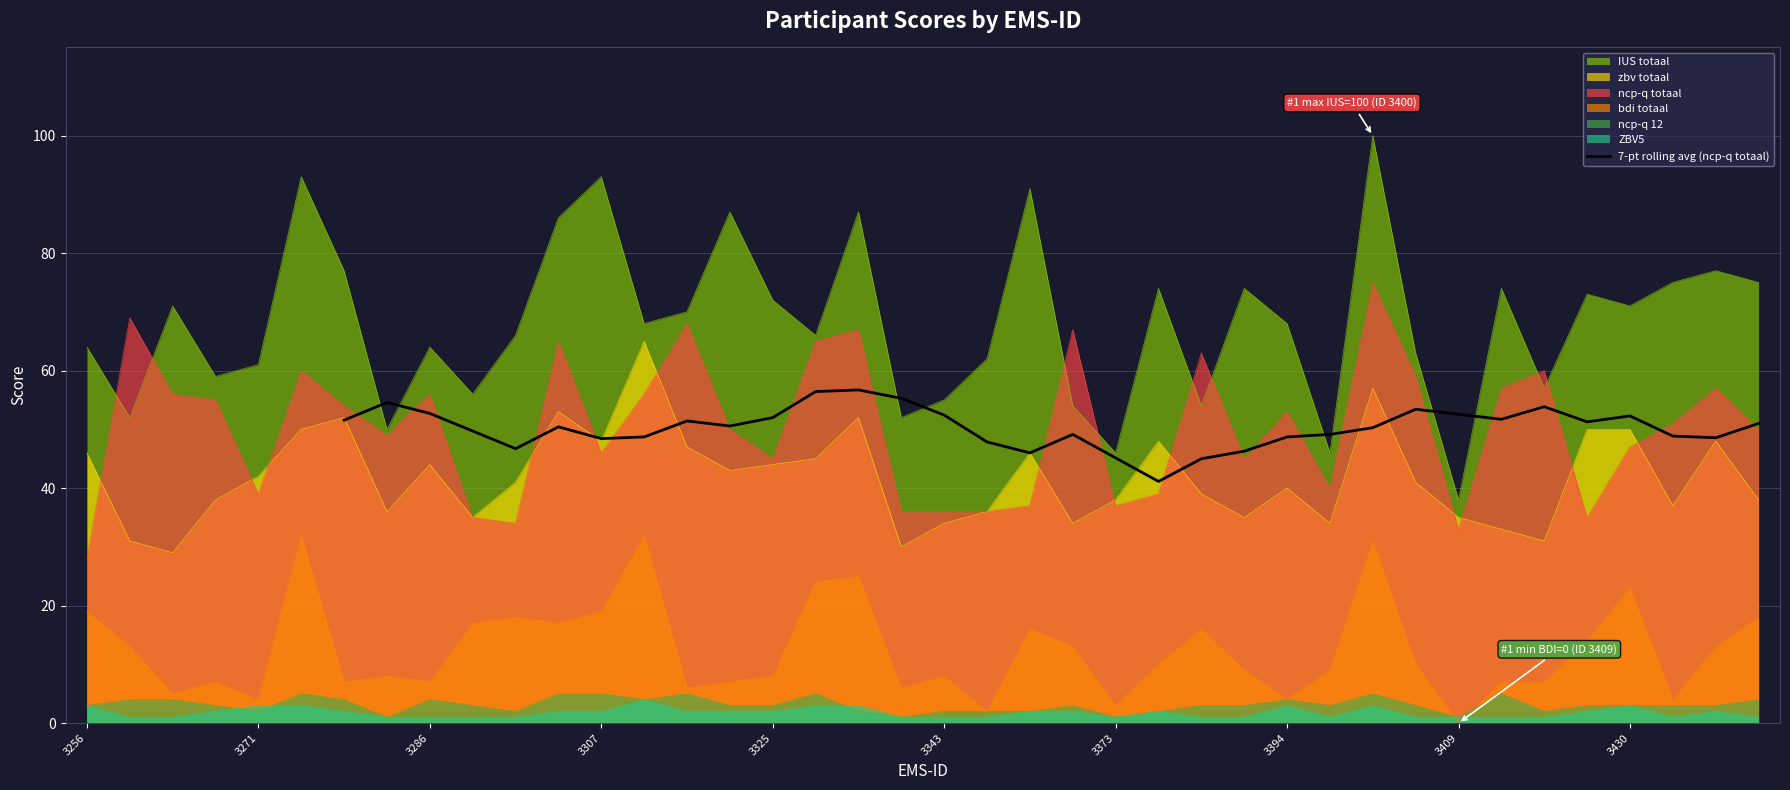

How many values exceed 50?

19